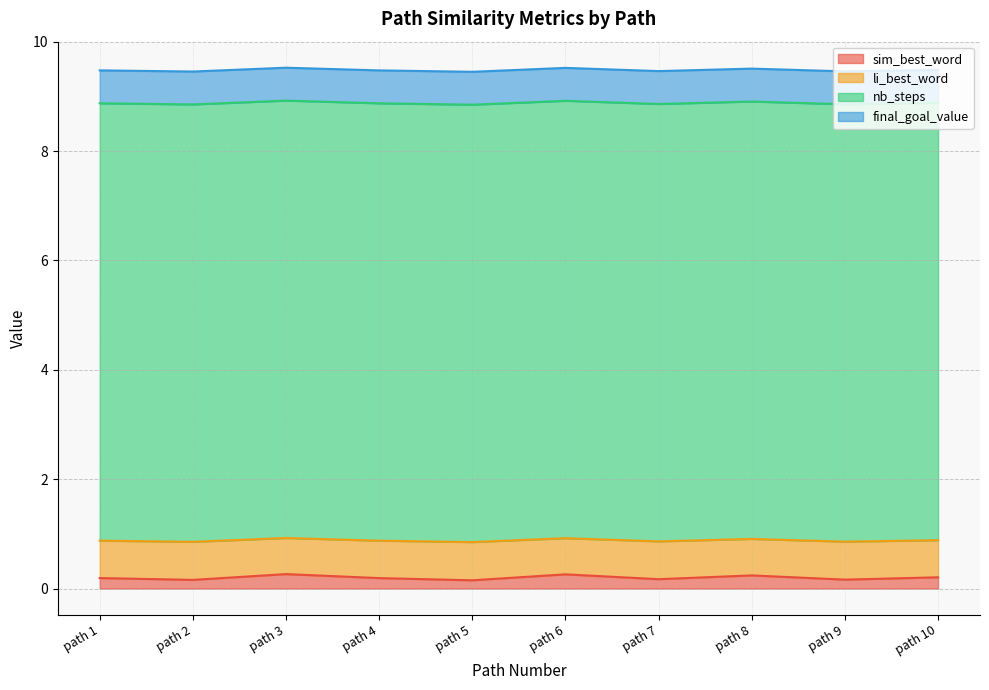

What is the difference between the second highest and minimum values in the sim_best_word series?

0.1